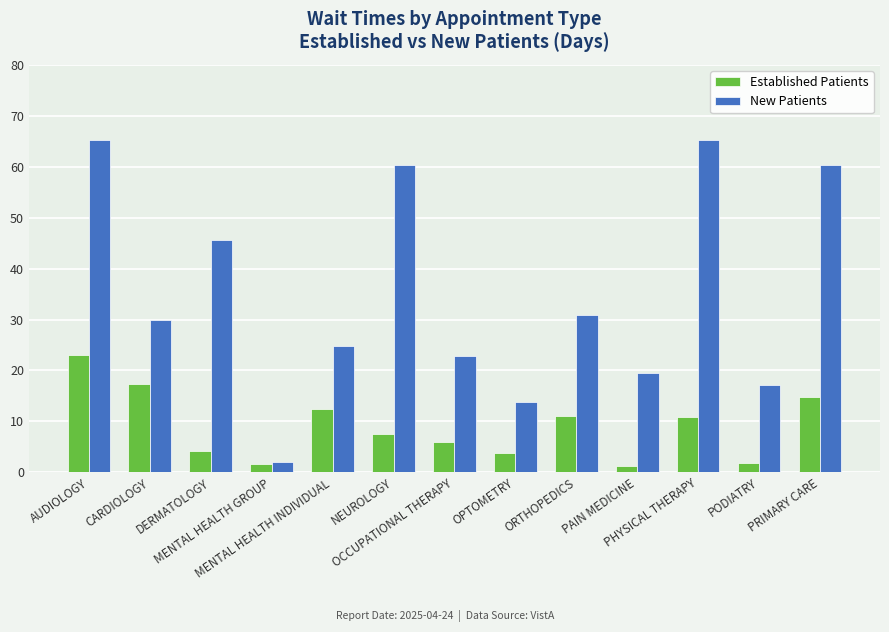

Which series has the widest spread of values?

New Patients